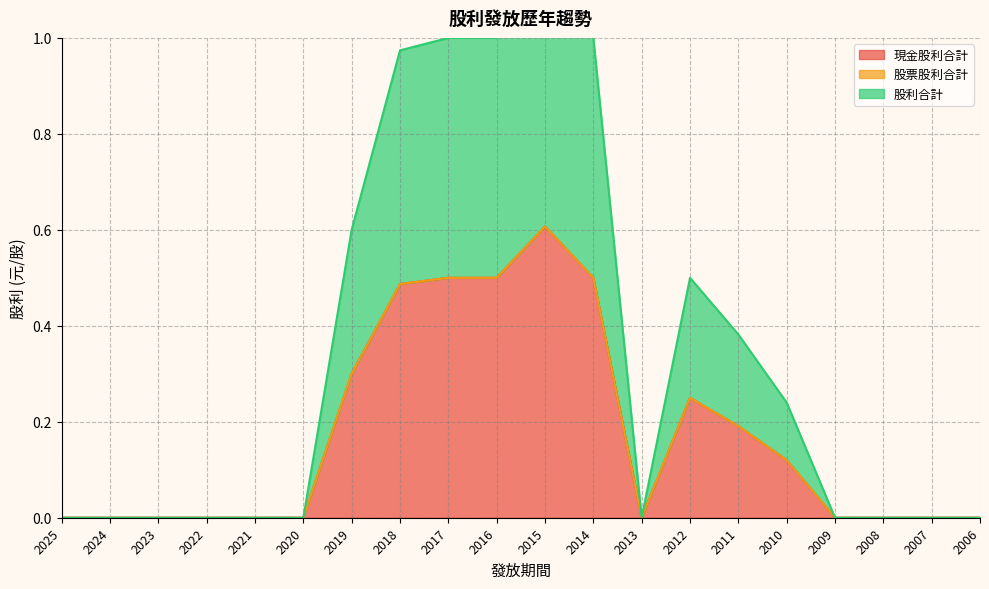

Where is the first local maximum for 現金股利合計?

2015